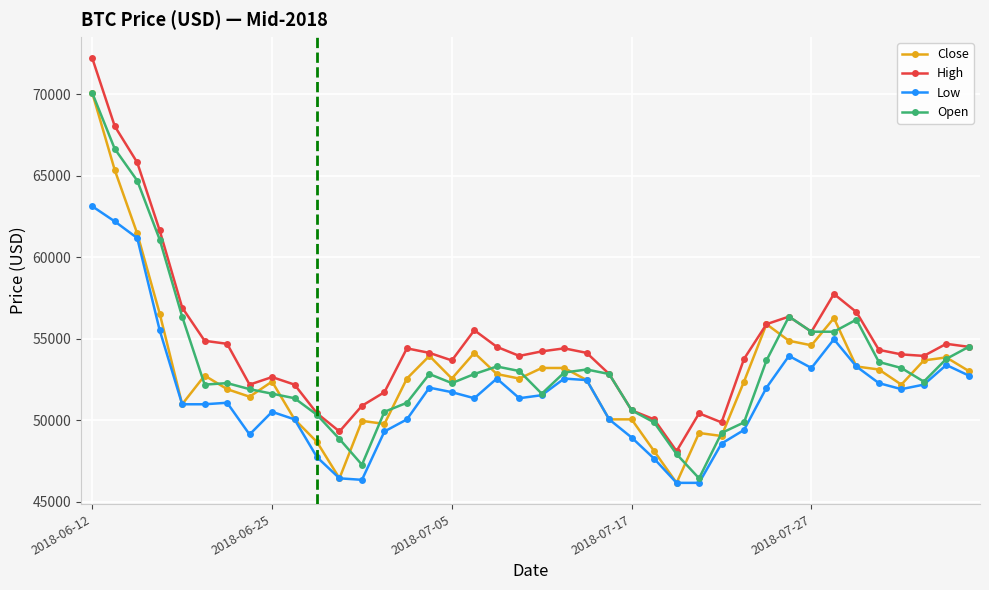

What is the value of the Close point at the 32nd from the left?

54890